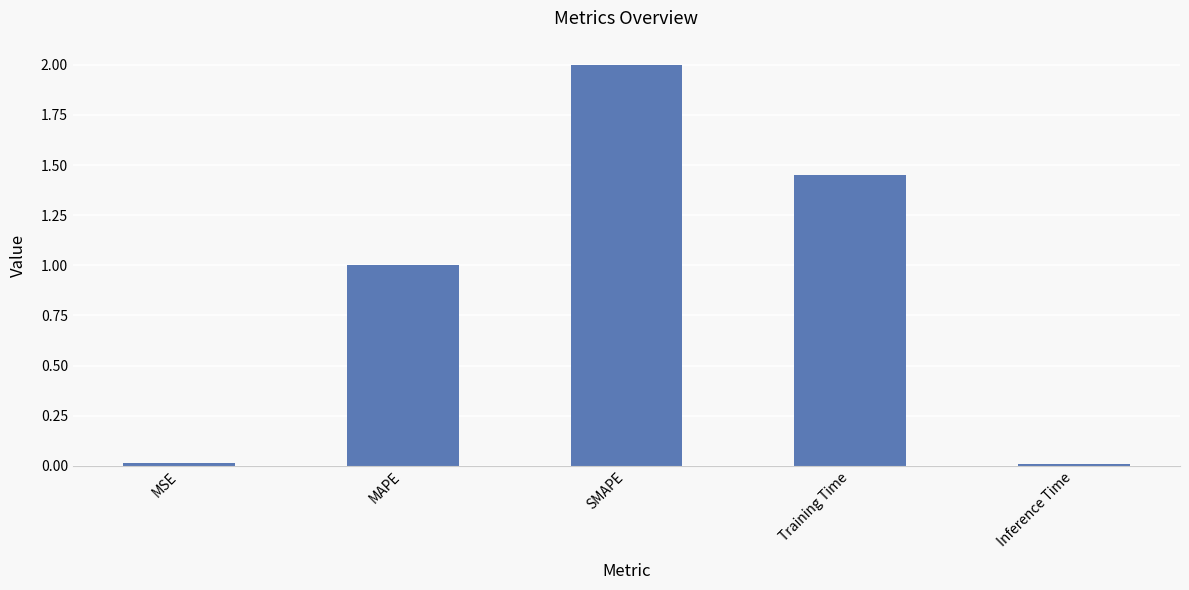

What is the approximate value at SMAPE?

2.0